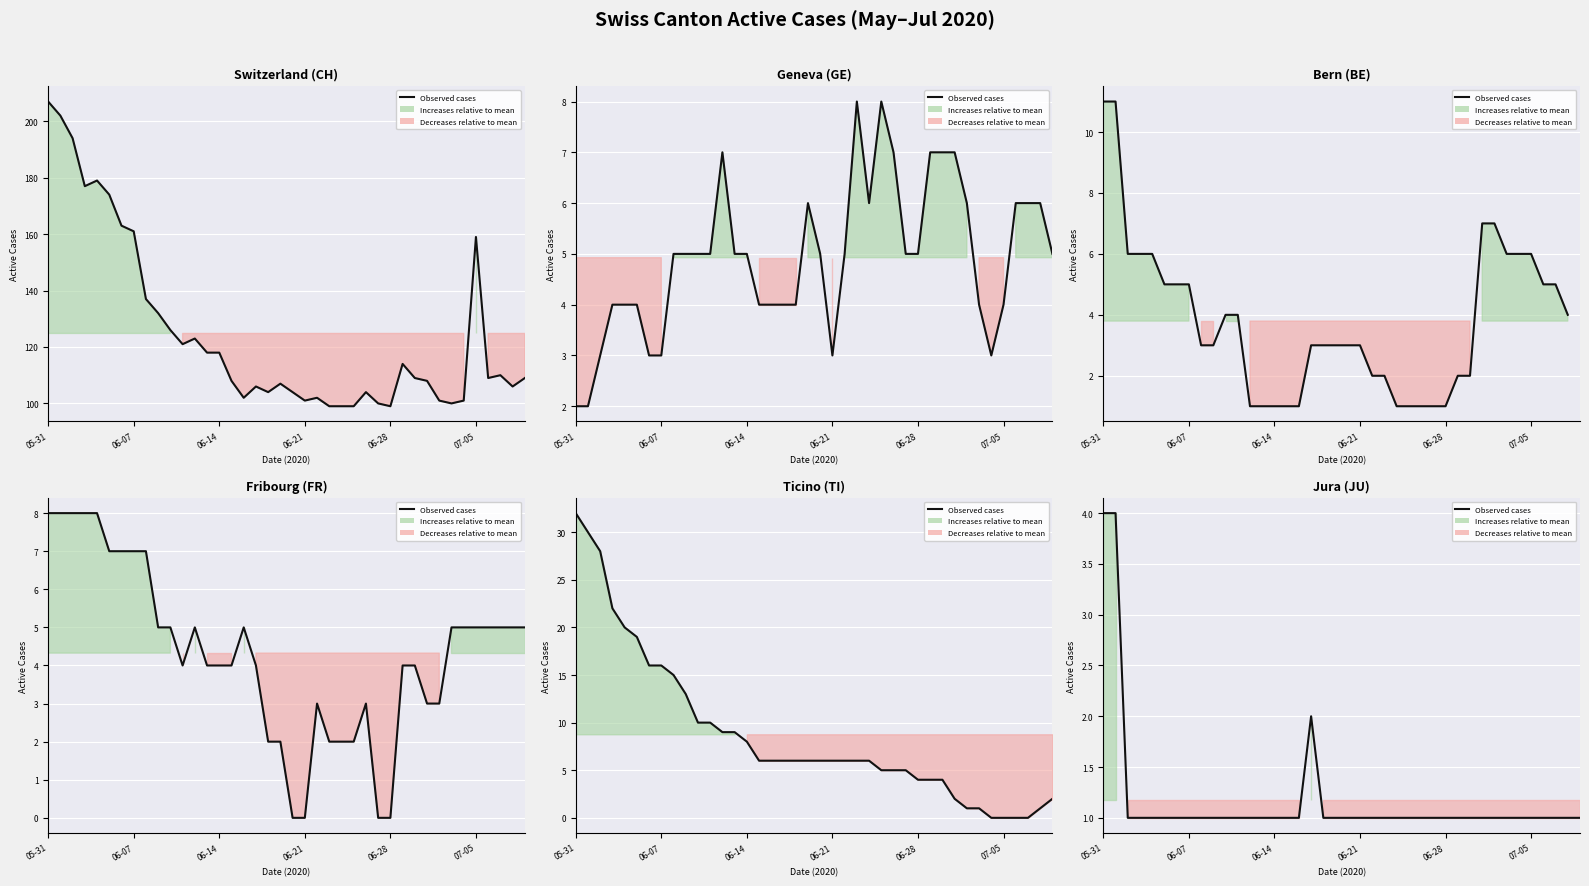

Between 06-14 and 27, which is larger?

06-14